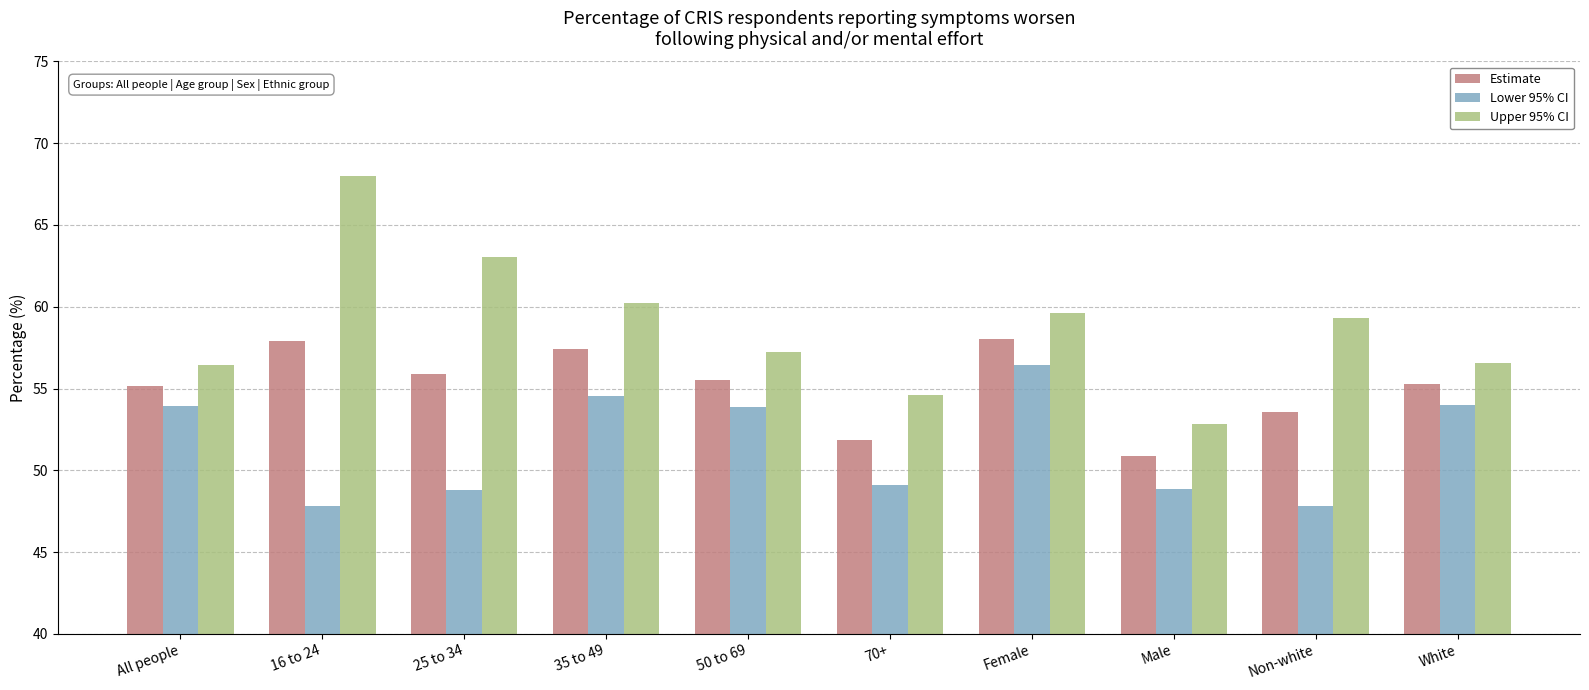

What is the difference between the highest and lowest values at 50 to 69?

3.4